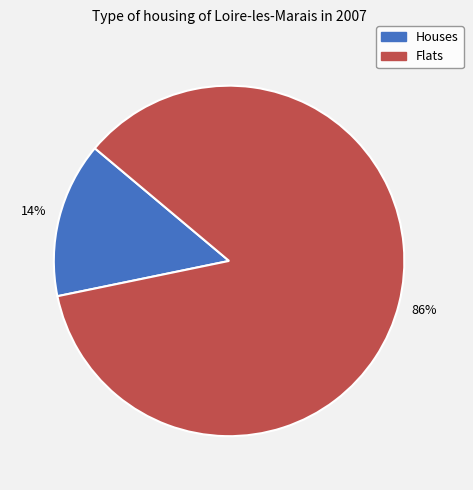

To the nearest percent, what is the average slice percentage?

50%